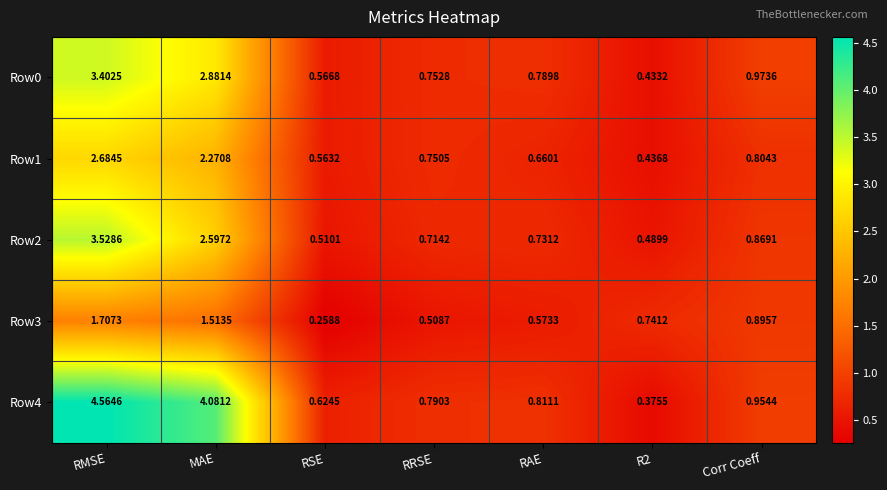

At which category is the sum across all series the highest?

RMSE